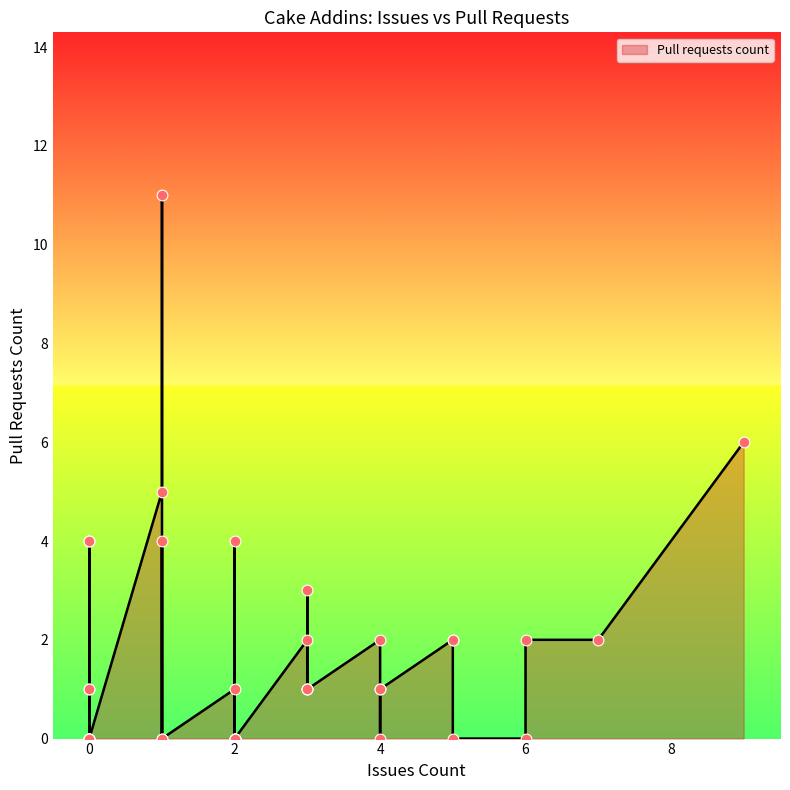

What is the change in value from 5 to 9?

+4